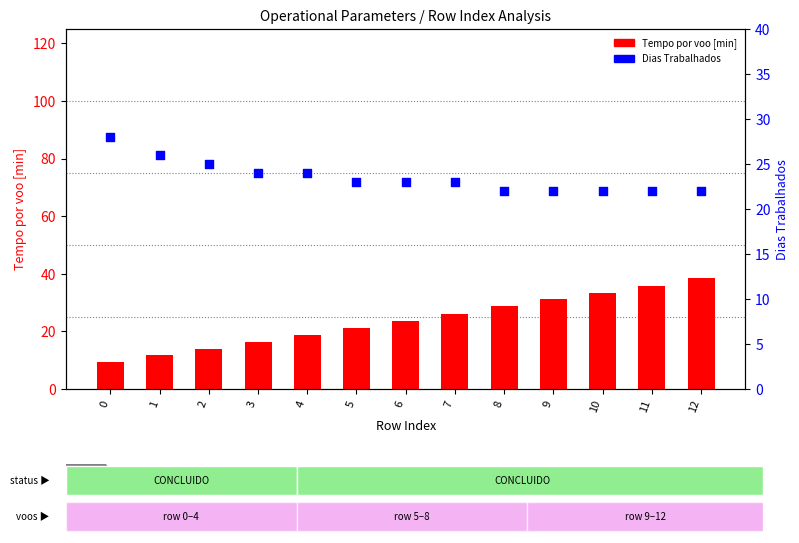

Which series contains the lowest Y value?

Tempo por voo [min]